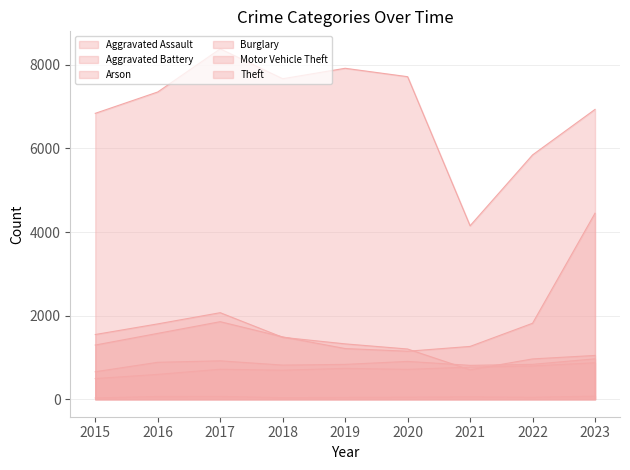

How many times do Aggravated Assault and Burglary cross each other?

2